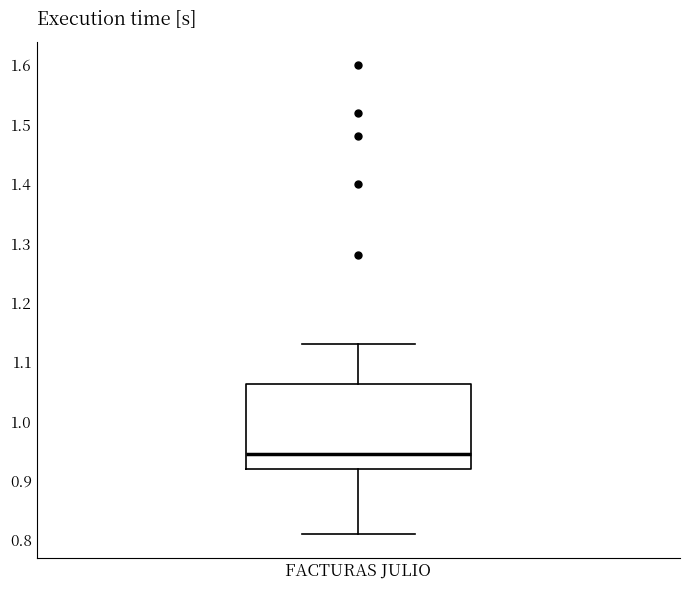

Where does the upper whisker of the box for FACTURAS JULIO end on the y-axis? The values are not printed on the chart, so give them approximately, as read against the axis.

1.13